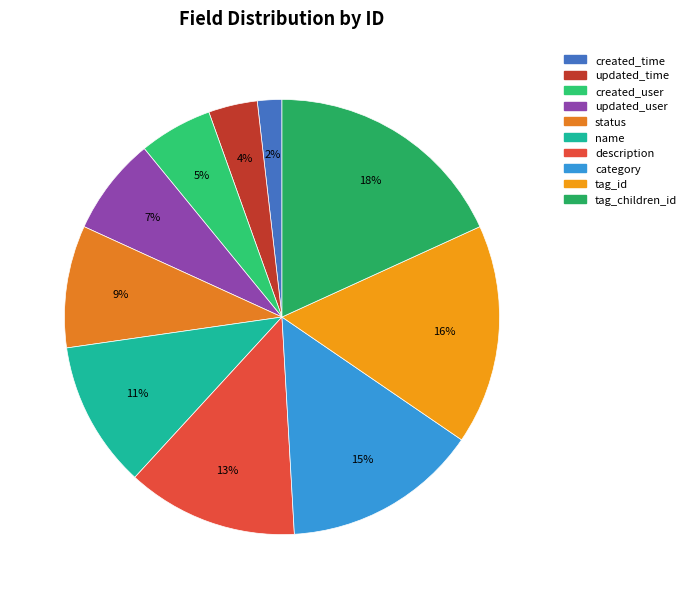

To the nearest percent, what portion does tag_id represent?

16%